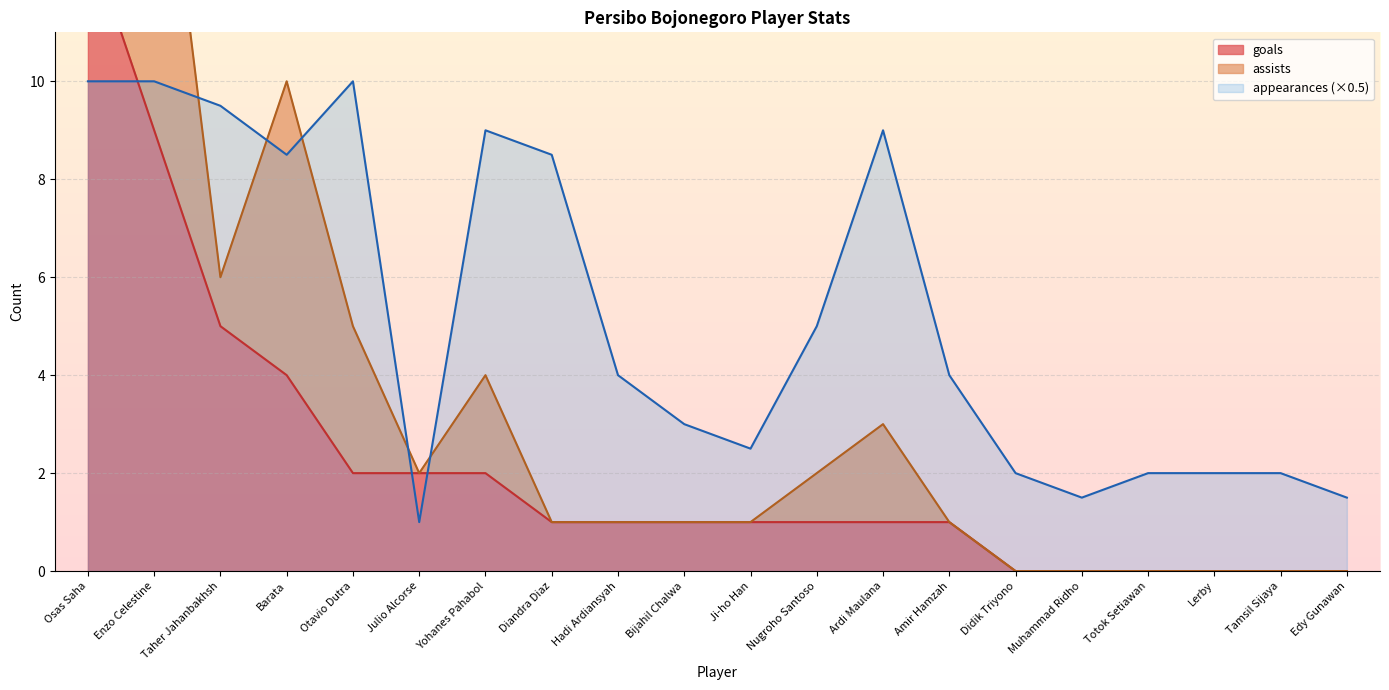

Does the chart display data point markers on the line(s)?

No